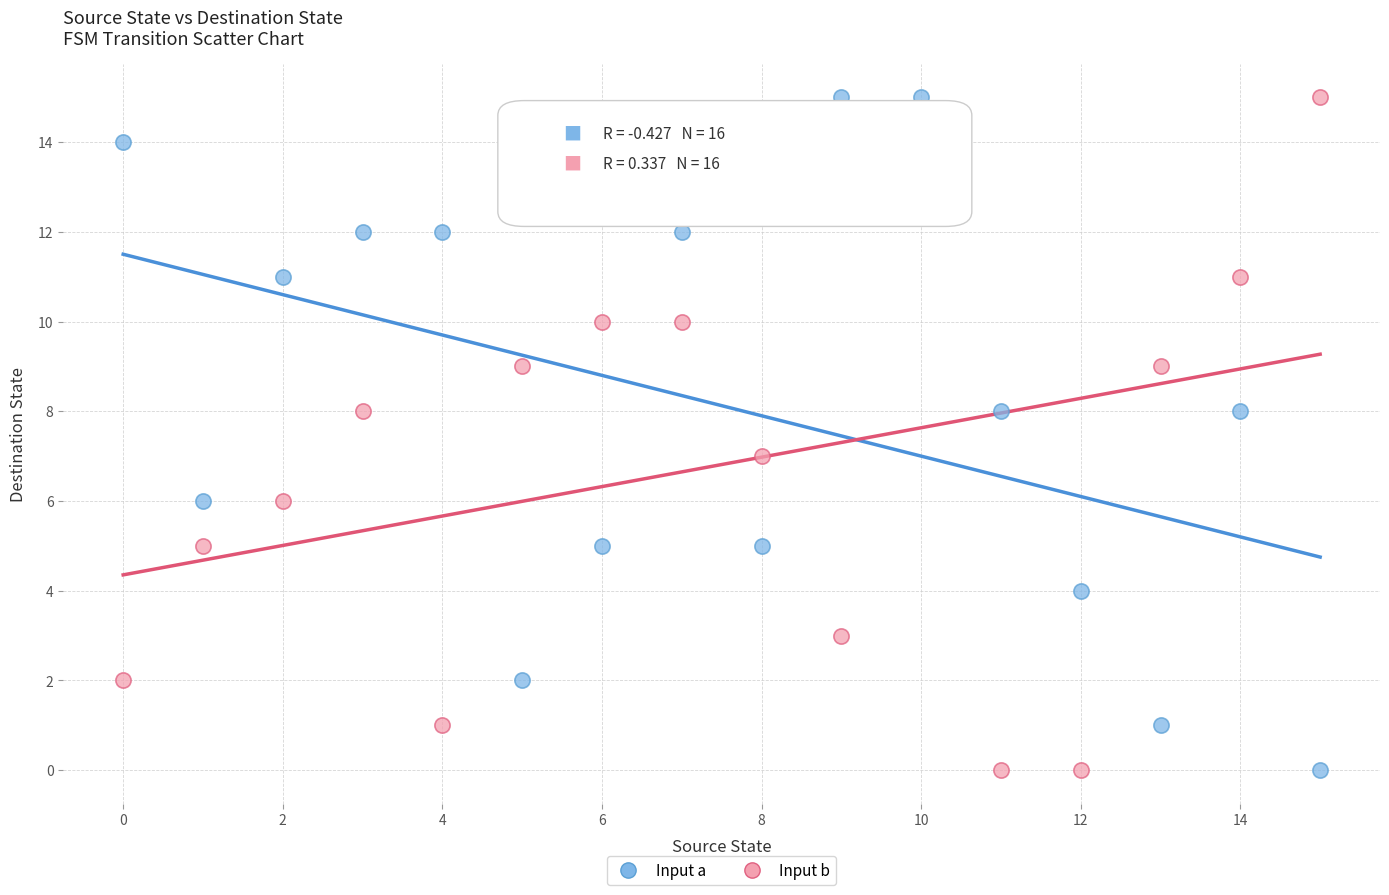

Across all data points, what is the range of Y values (max minus min)?

15